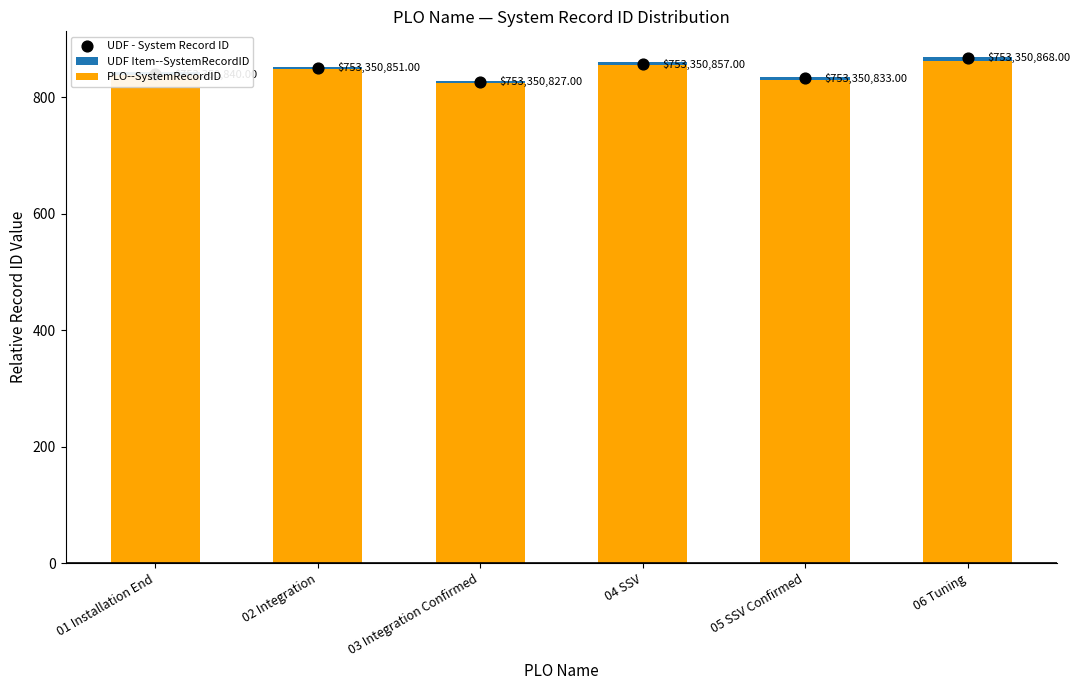

What is the total value across all series at 06 Tuning?

2601